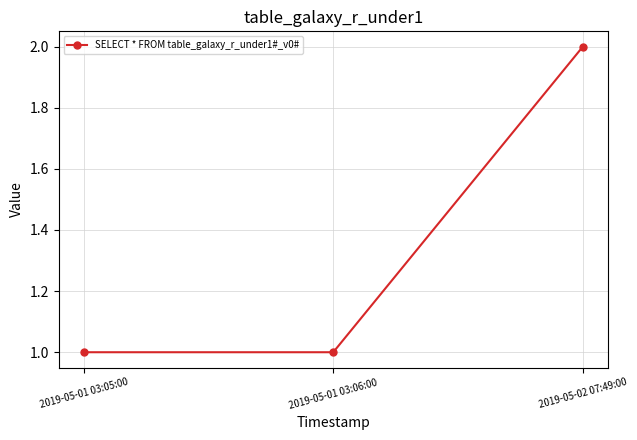

True or false: the data shows 0 at 2019-05-01 03:05:00.

False